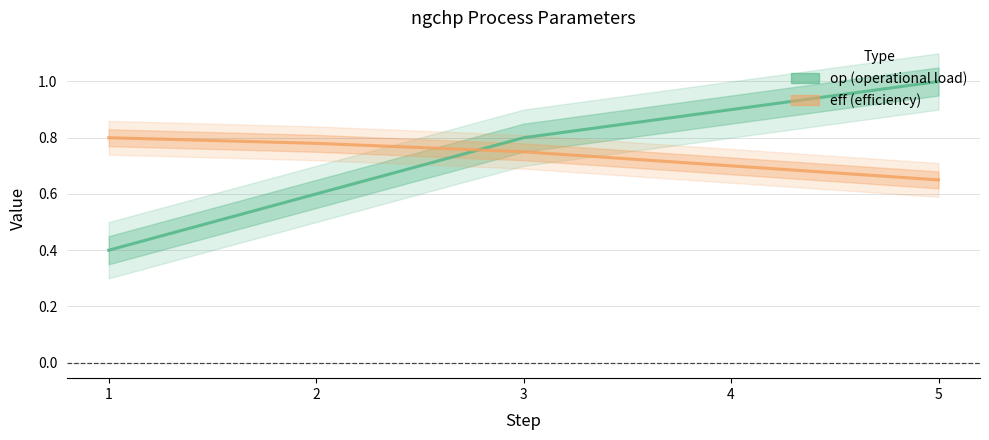

At which category is the sum across all series the highest?

5